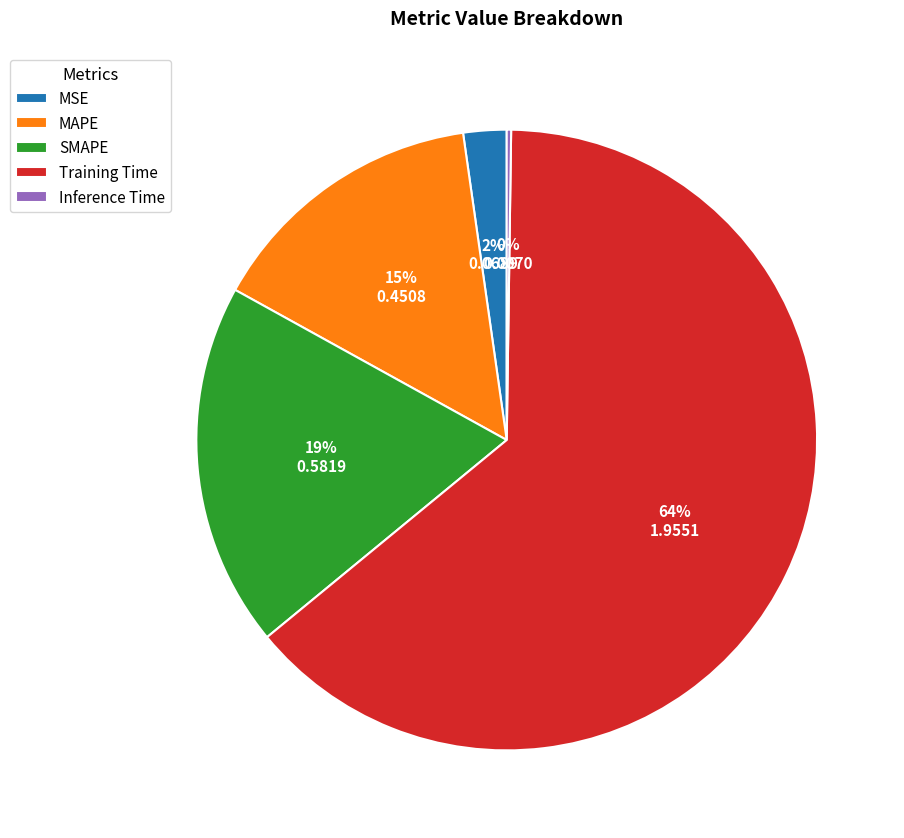

The MAPE slice represents 15% of the pie. True or false?

True